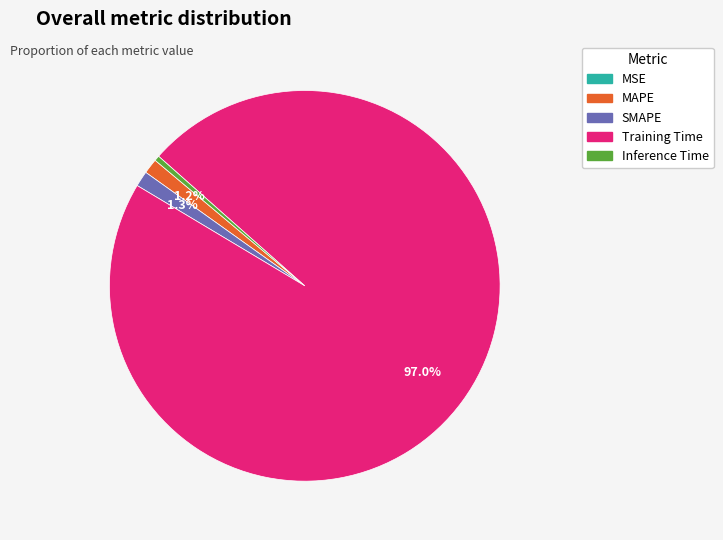

Between Inference Time and SMAPE, which is larger?

SMAPE